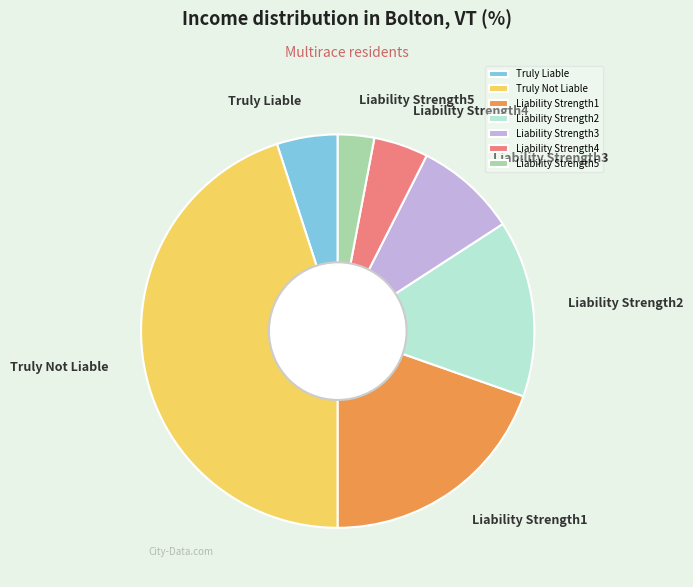

Combined, do Liability Strength5 and Liability Strength2 account for over 50%?

No